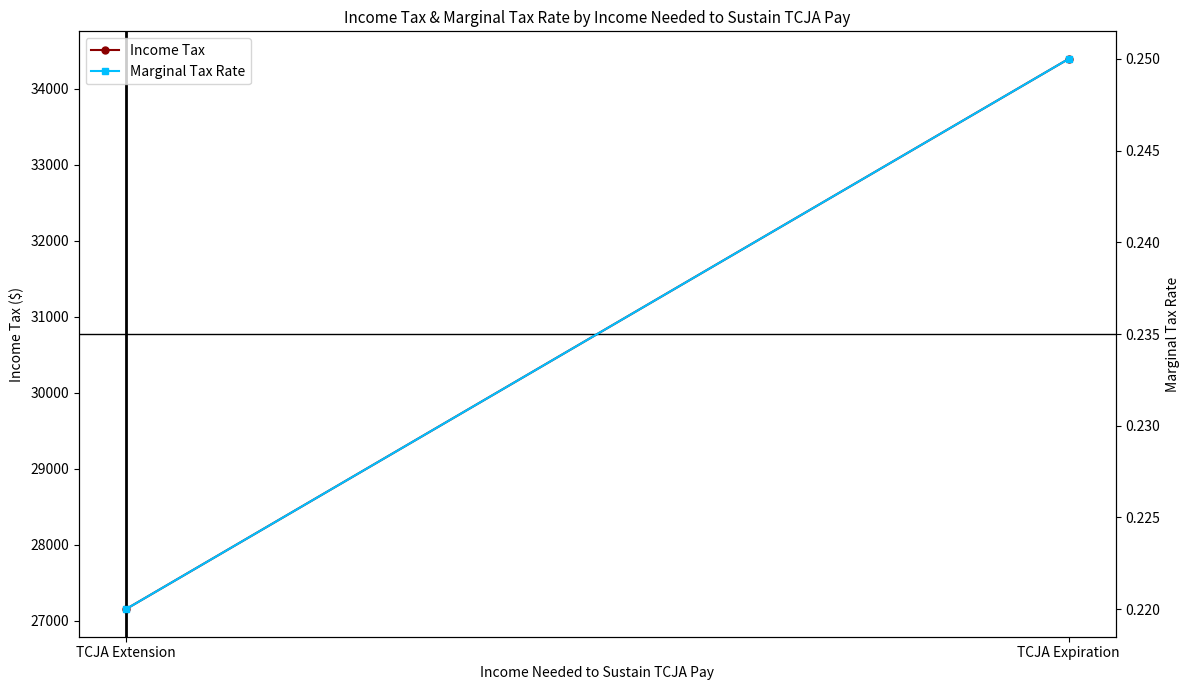

The value of Marginal Tax Rate at TCJA Extension is 0.1. True or false?

False